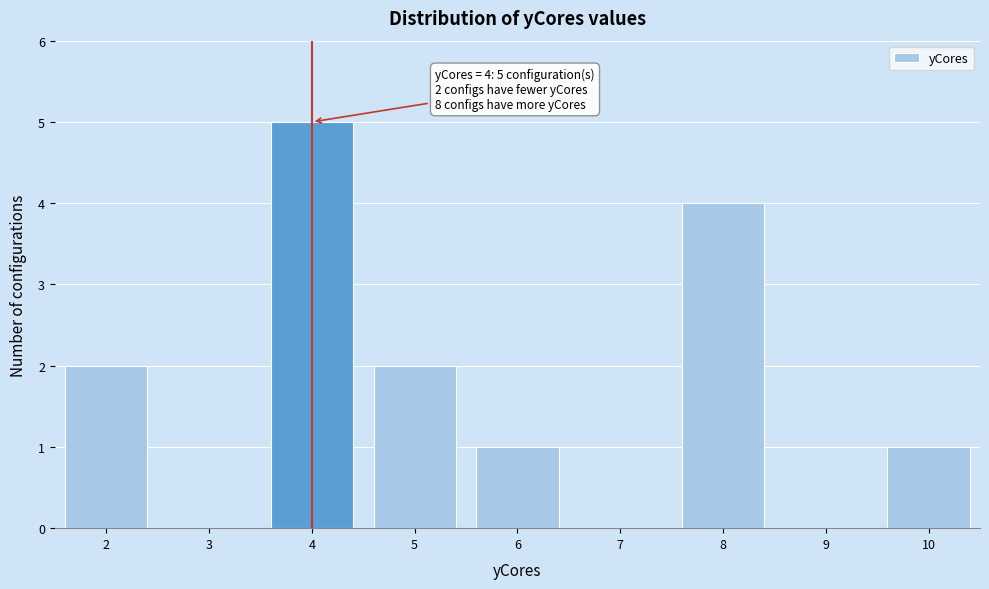

Which range on the x-axis has the tallest bar?

3.5 to 4.5